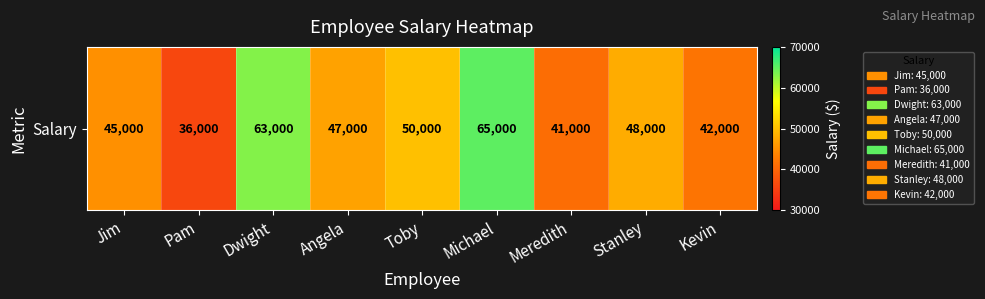

How many data points are less than 47000?

4